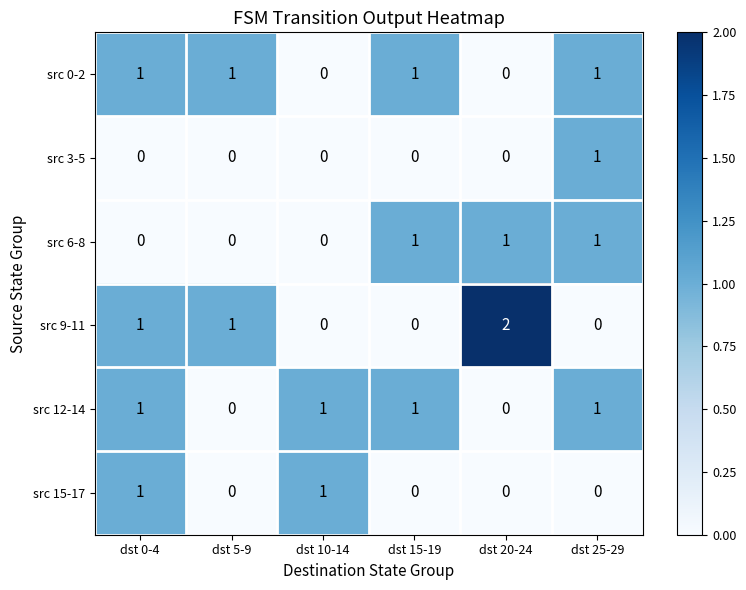

Which series changed the most between dst 15-19 and dst 25-29?

src 3-5